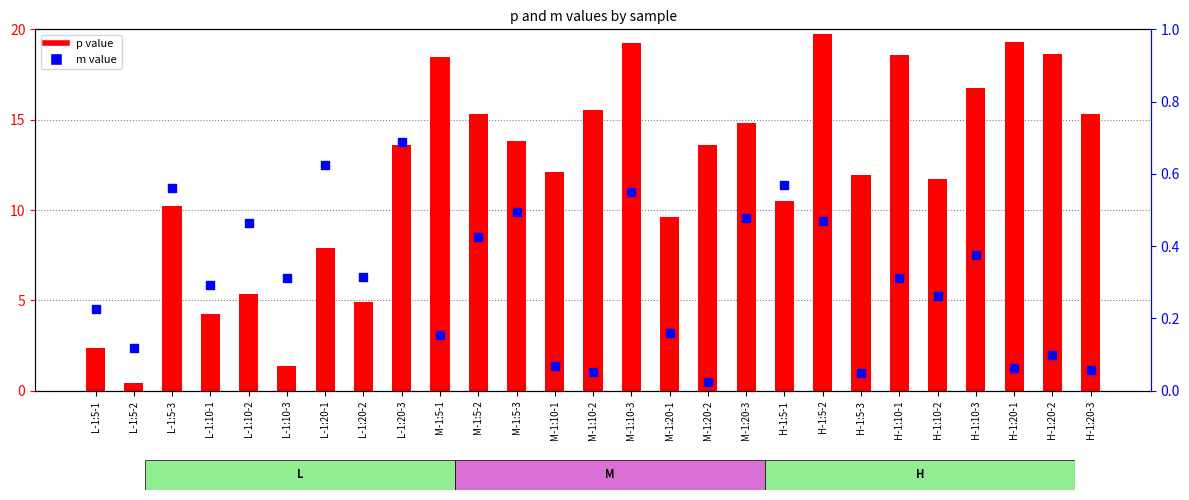

Which series has the widest spread of Y values?

p value